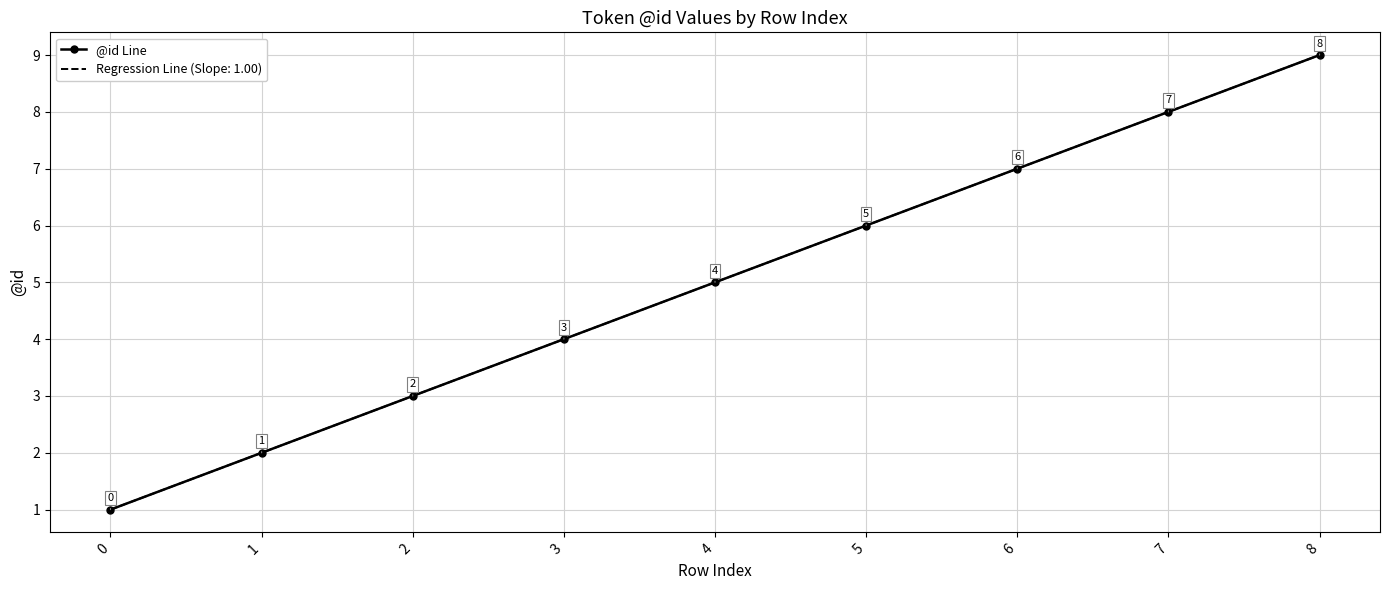

Count the number of data series in this chart.

1